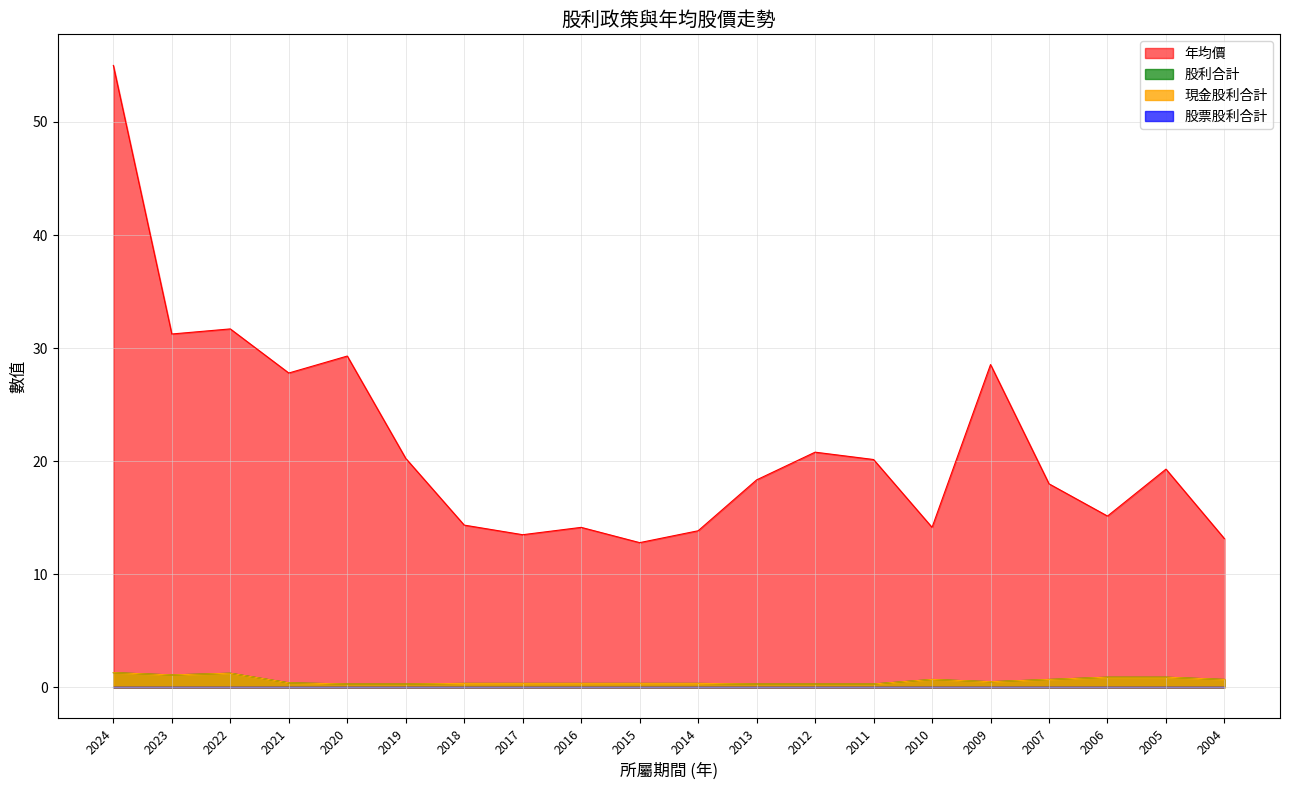

True or false: 年均價 has more than 2 interior local peaks.

True